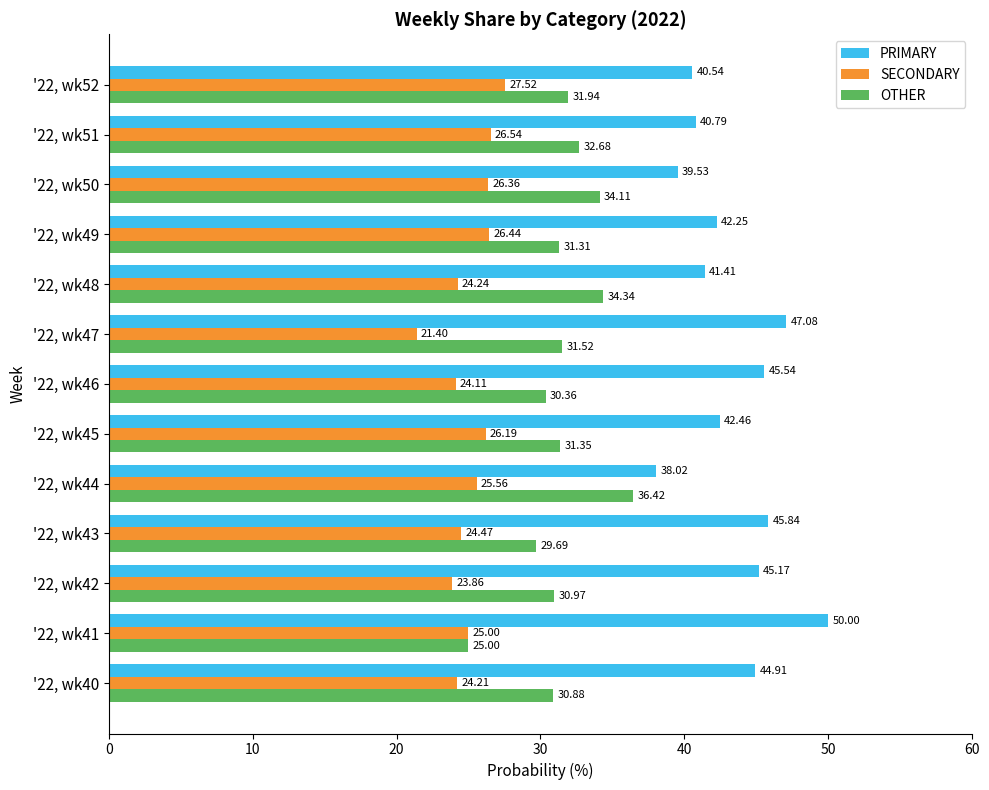

Is the value of PRIMARY at '22, wk48 greater than the value of OTHER at '22, wk41?

Yes